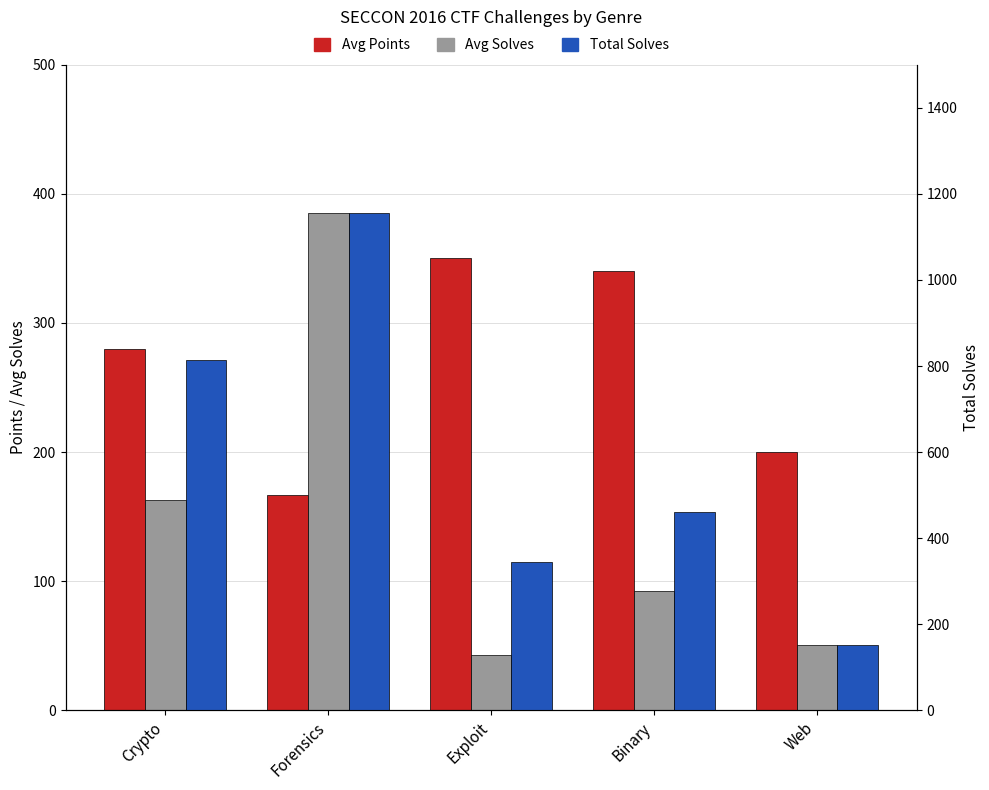

Rank the categories by Avg Points value from highest to lowest.

Exploit, Binary, Crypto, Web, Forensics